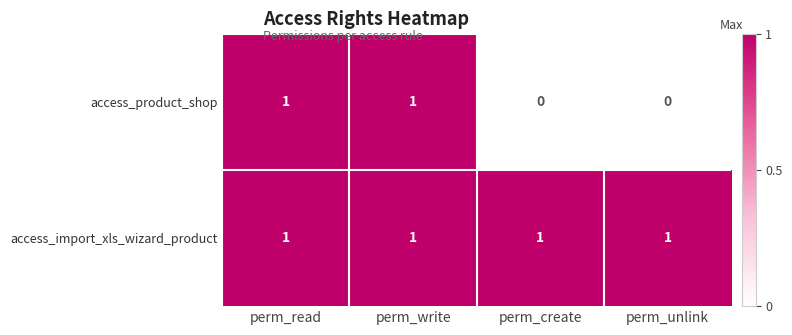

How many series are shown in this chart?

2